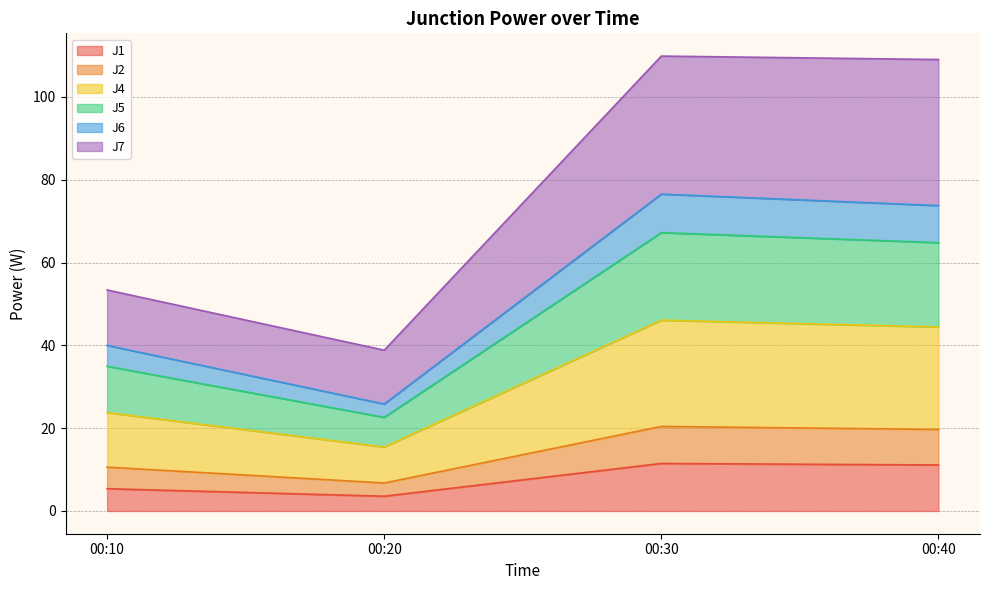

How many distinct data groups are displayed?

6